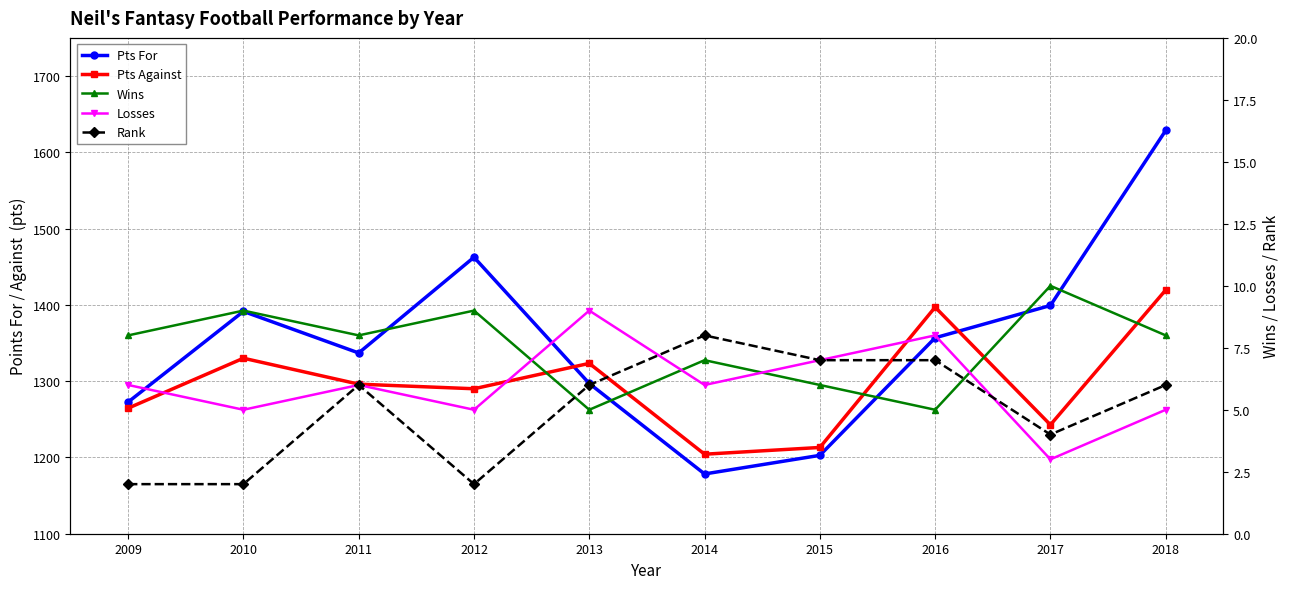

Reading left to right, what are all the values shown in this chart?

Pts For: 2009=1272.6	2010=1391.4	2011=1337.0	2012=1462.4	2013=1296.9	2014=1178.3	2015=1202.7	2016=1356.9	2017=1399.2	2018=1628.6
Pts Against: 2009=1264.6	2010=1330.1	2011=1296.1	2012=1290.0	2013=1323.3	2014=1204.2	2015=1213.1	2016=1397.0	2017=1242.8	2018=1419.5
Wins: 2009=8.0	2010=9.0	2011=8.0	2012=9.0	2013=5.0	2014=7.0	2015=6.0	2016=5.0	2017=10.0	2018=8.0
Losses: 2009=6.0	2010=5.0	2011=6.0	2012=5.0	2013=9.0	2014=6.0	2015=7.0	2016=8.0	2017=3.0	2018=5.0
Rank: 2009=2.0	2010=2.0	2011=6.0	2012=2.0	2013=6.0	2014=8.0	2015=7.0	2016=7.0	2017=4.0	2018=6.0